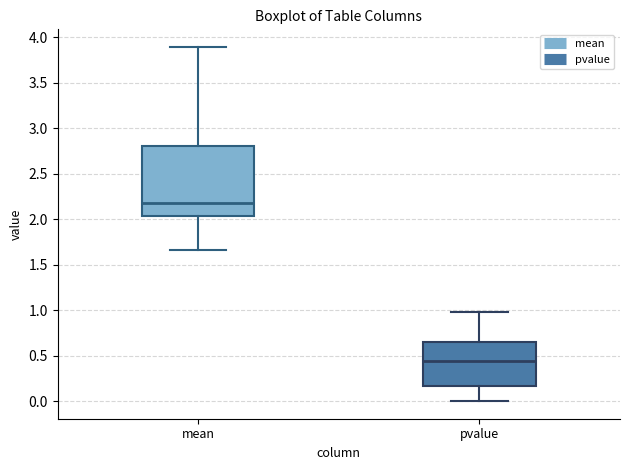

Reading left to right, read every box against the y-axis: the position of its median line, the range the box covers, and the ends of its whiskers. The values are not printed on the chart, so give them approximately, as read against the axis.

mean: median 2.20, box 2.05 to 2.80, whiskers 1.65 to 3.90
pvalue: median 0.45, box 0.15 to 0.65, whiskers 0.00 to 1.00